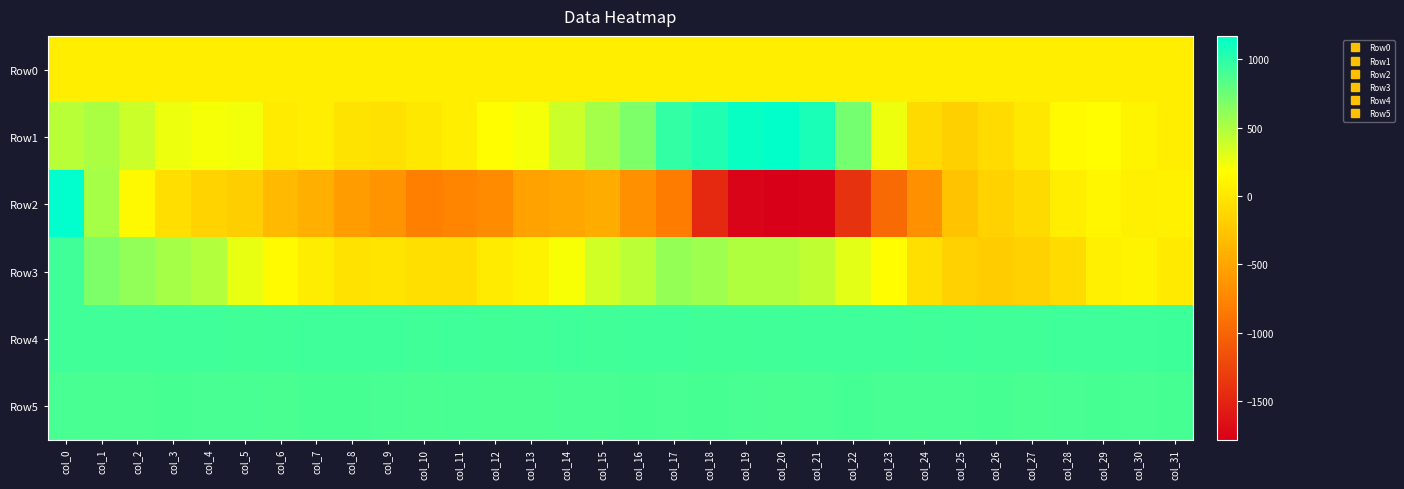

How many distinct data groups are displayed?

6